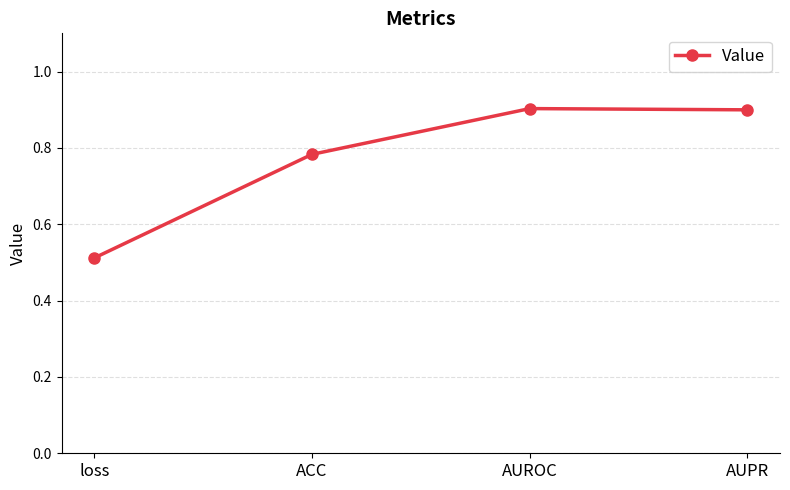

What is the label of the 4th point from the right?

loss